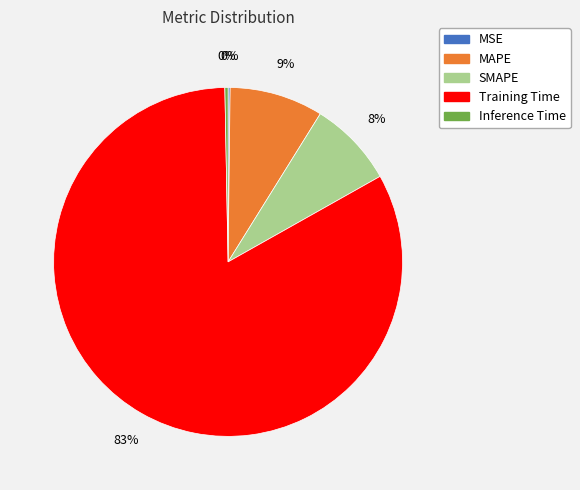

The Inference Time slice represents 13% of the pie. True or false?

False